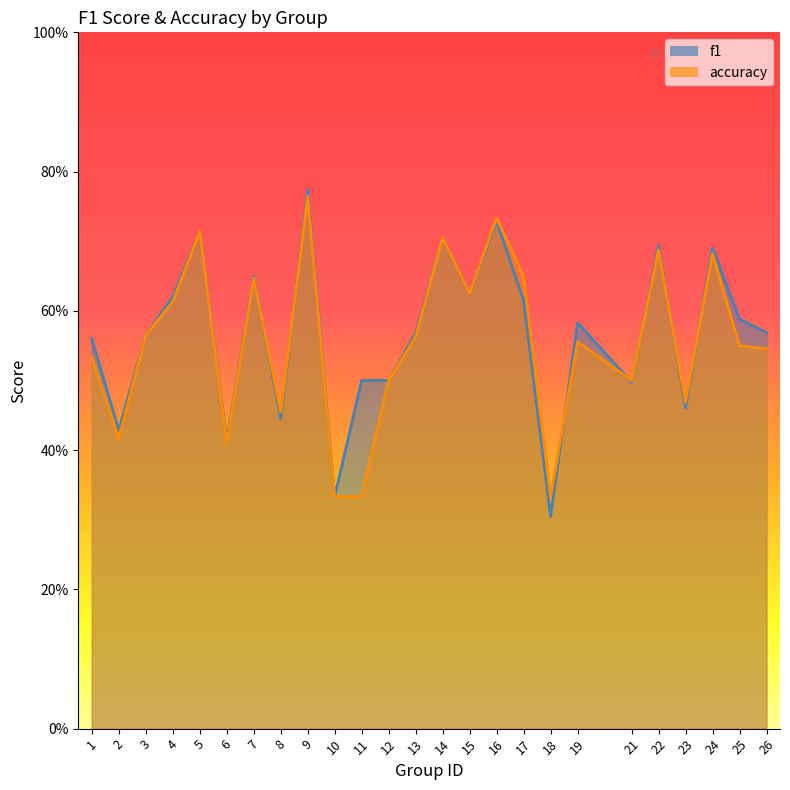

Reading left to right, what are all the values shown in this chart?

f1: 0.6	0.4	0.6	0.6	0.7	0.4	0.6	0.4	0.8	0.3	0.5	0.5	0.6	0.7	0.6	0.7	0.6	0.3	0.6	0.5	0.7	0.5	0.7	0.6	0.6
accuracy: 0.5	0.4	0.6	0.6	0.7	0.4	0.6	0.5	0.8	0.3	0.3	0.5	0.6	0.7	0.6	0.7	0.7	0.3	0.6	0.5	0.7	0.5	0.7	0.6	0.5